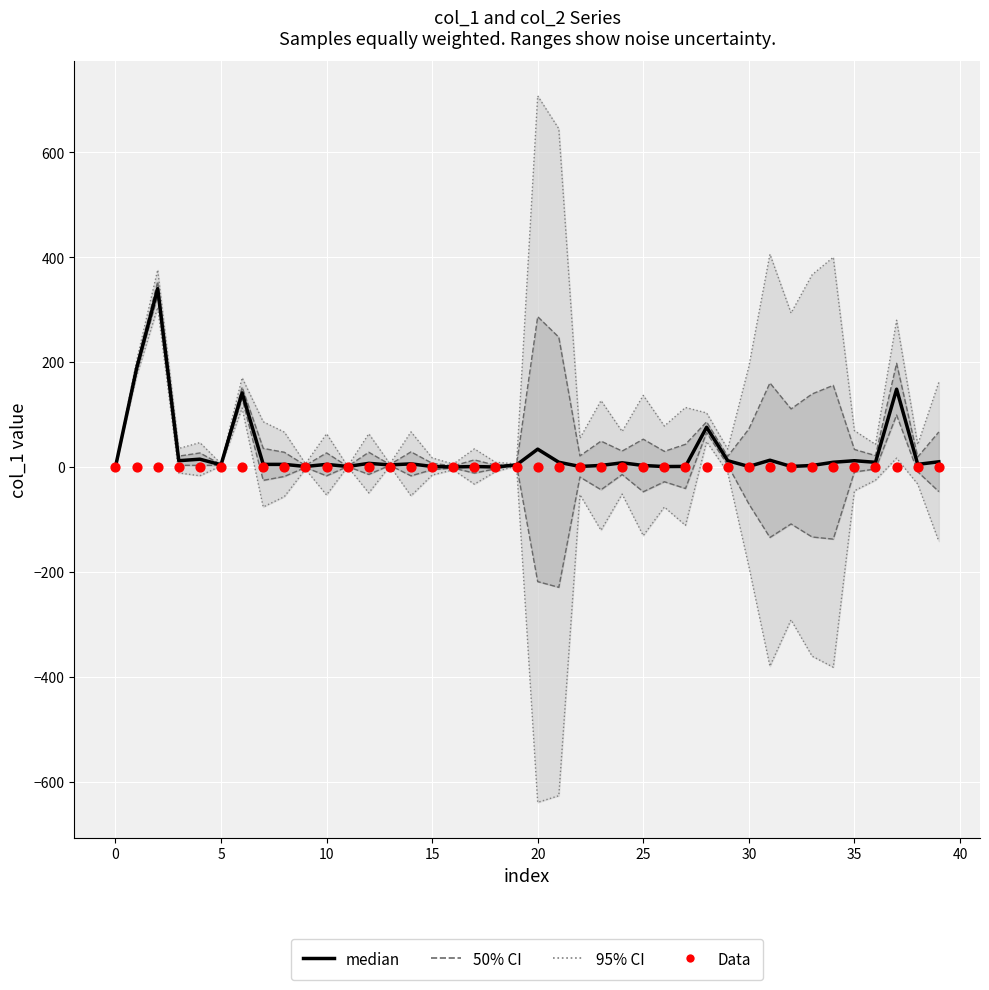

At how many categories does at least one series exceed 319?

1